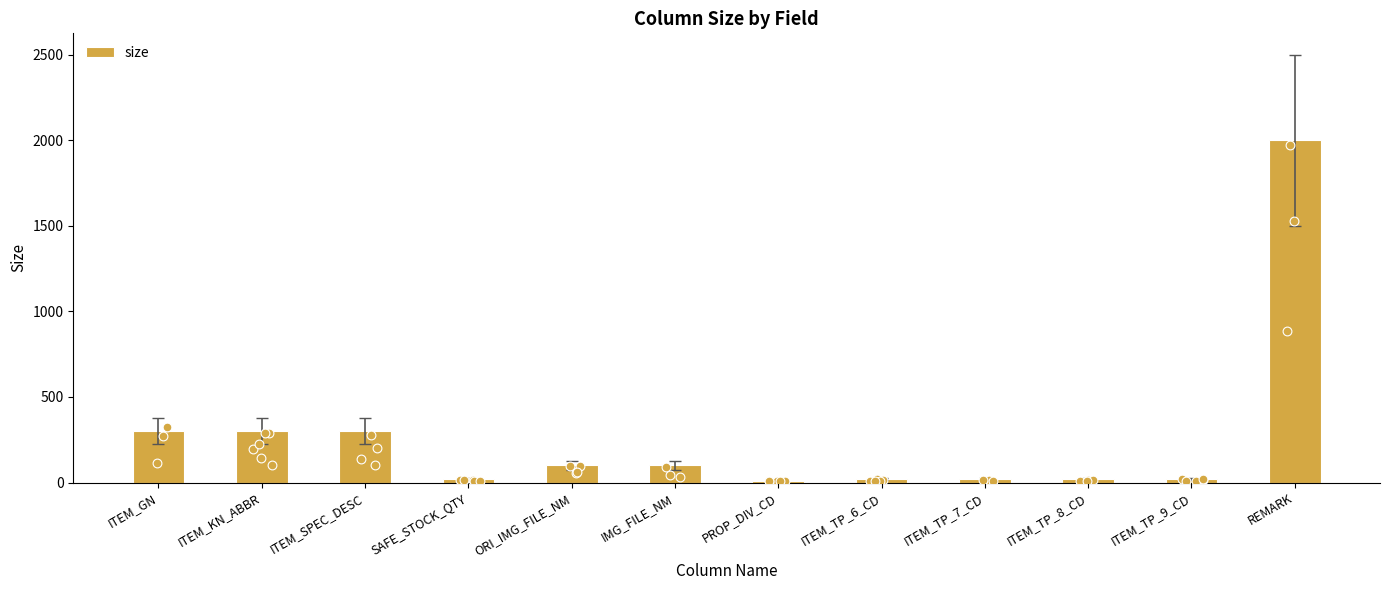

Which has a higher value, ITEM_SPEC_DESC or ITEM_TP_6_CD?

ITEM_SPEC_DESC